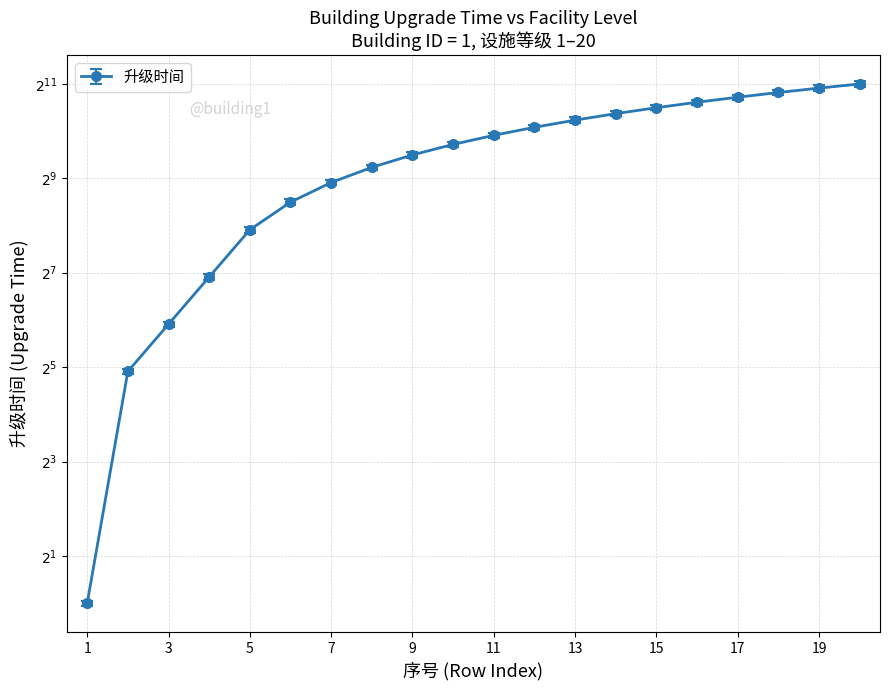

List the labels in order of value, smallest first.

1, 2, 3, 4, 5, 6, 7, 8, 9, 10, 11, 12, 13, 14, 15, 16, 17, 18, 19, 20